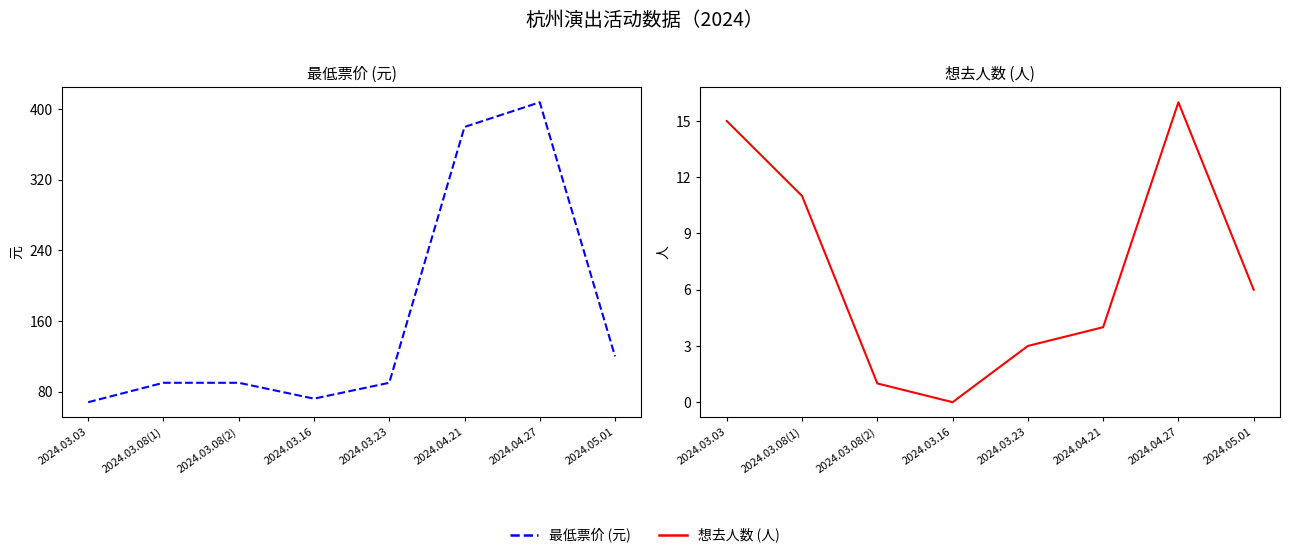

How many values in the 想去人数 series exceed 6?

3